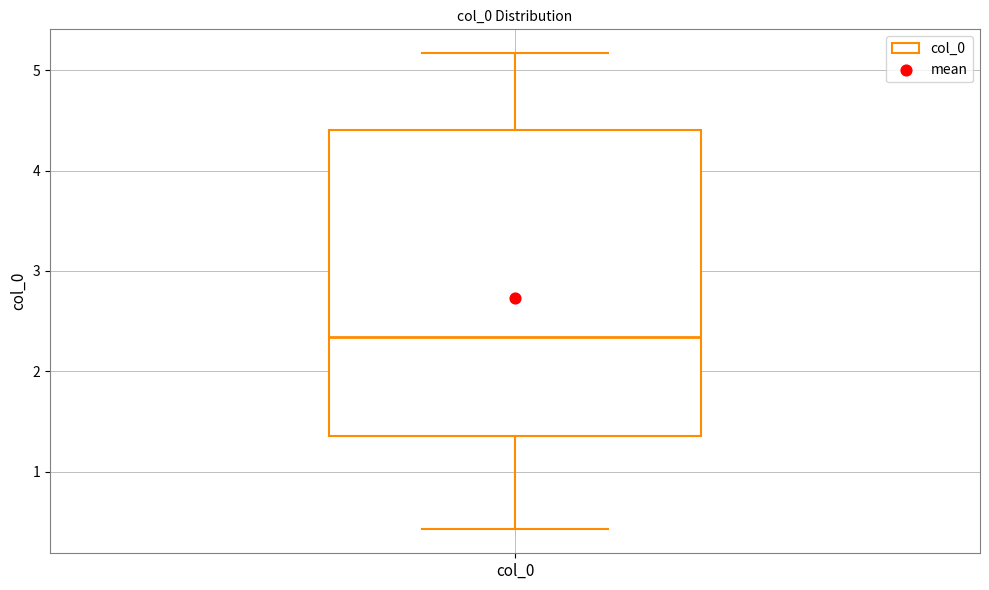

Transcribe this box plot: give where the median line is, the range the box spans, and where the two whiskers end, as read against the y-axis. The values are not printed on the chart, so give them approximately, as read against the axis.

median 2.3, box 1.4 to 4.4, whiskers 0.4 to 5.2